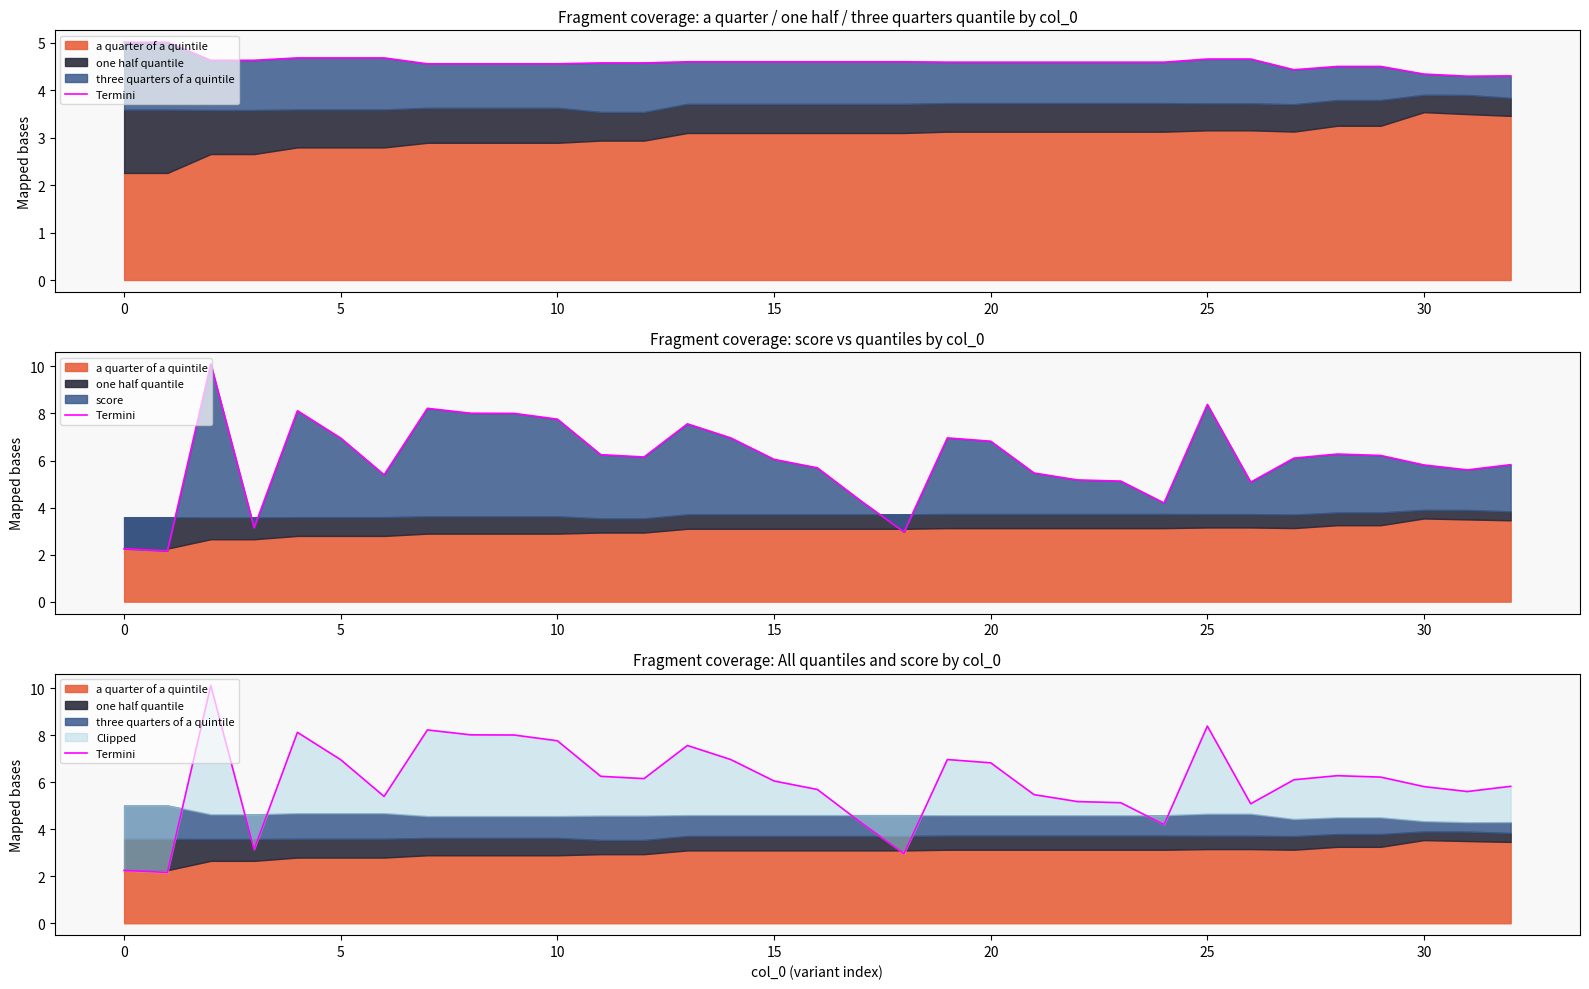

What is the label of the 13th point from the right?

20